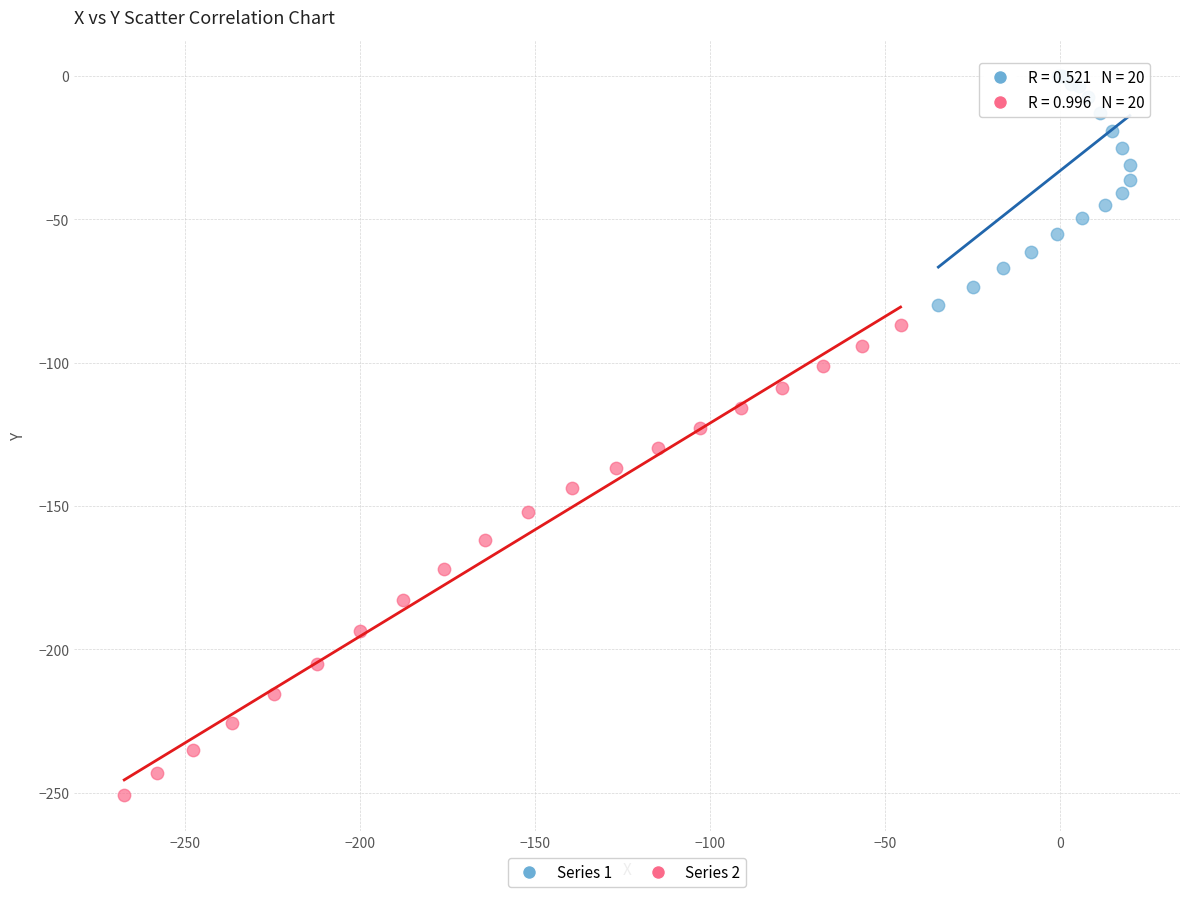

Which series has the largest Y range (max minus min)?

Series 2